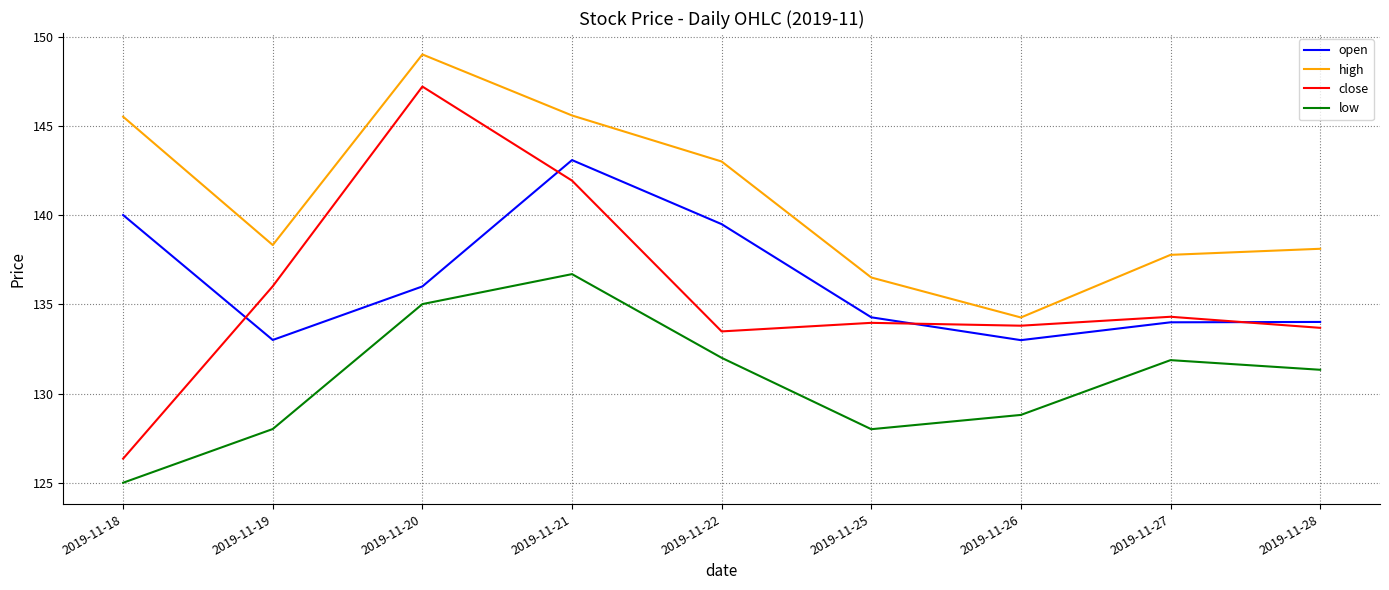

What is the minimum value for high?

134.3